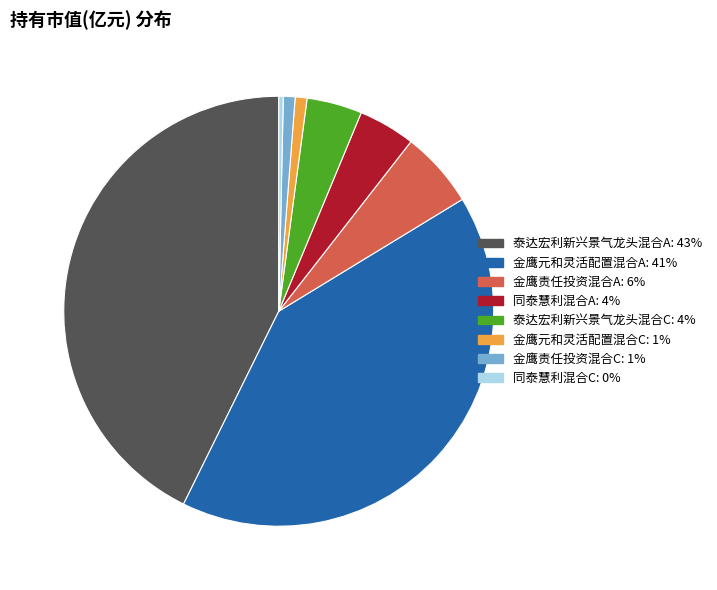

True or false: 同泰慧利混合A accounts for 15% of the total.

False